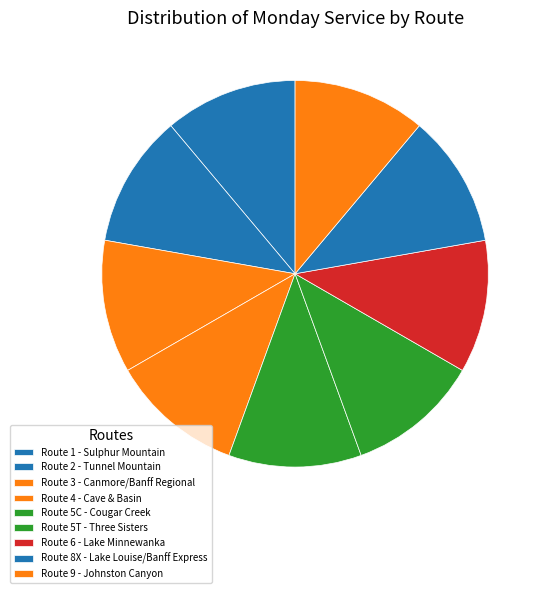

How many slices are in this pie chart?

9